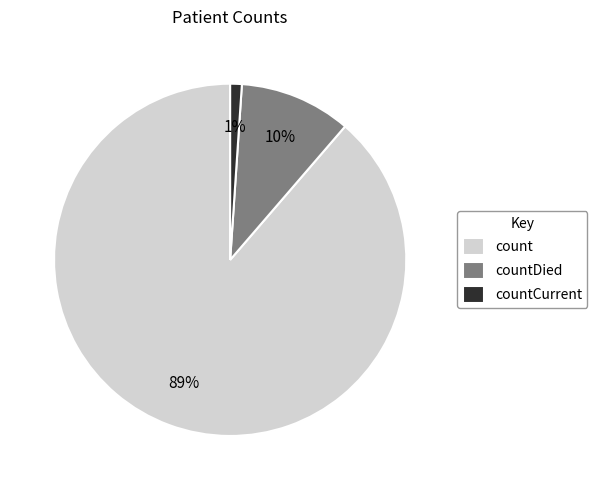

Rank the categories by value from highest to lowest.

count, countDied, countCurrent